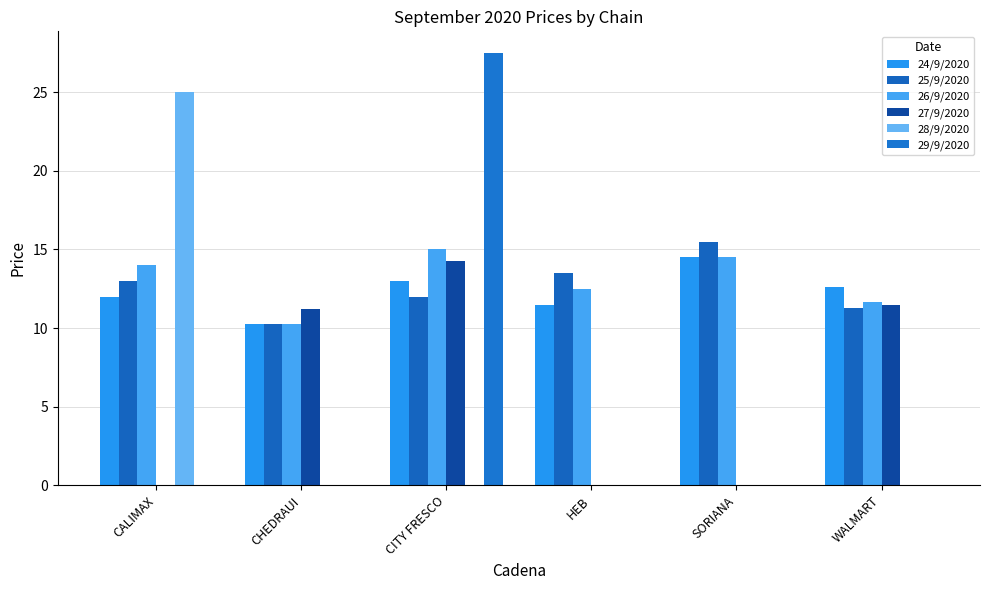

Count the number of categories in the chart.

6